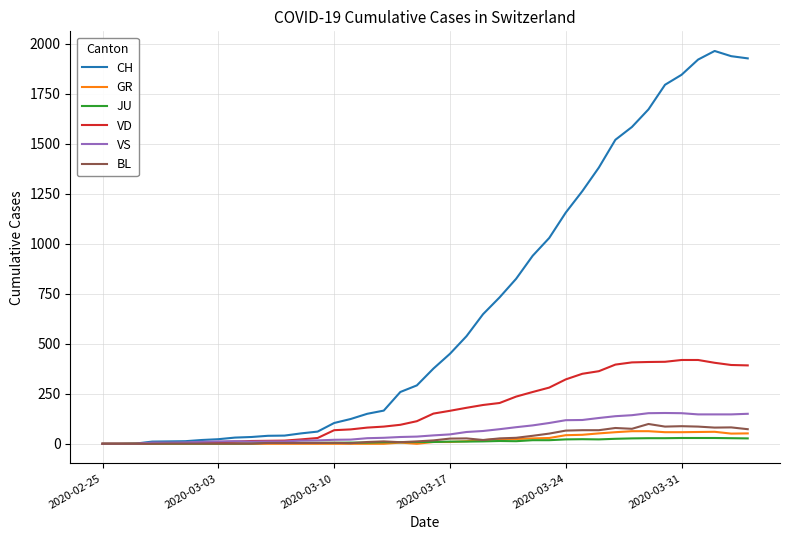

Which series has the largest range (max minus min)?

CH